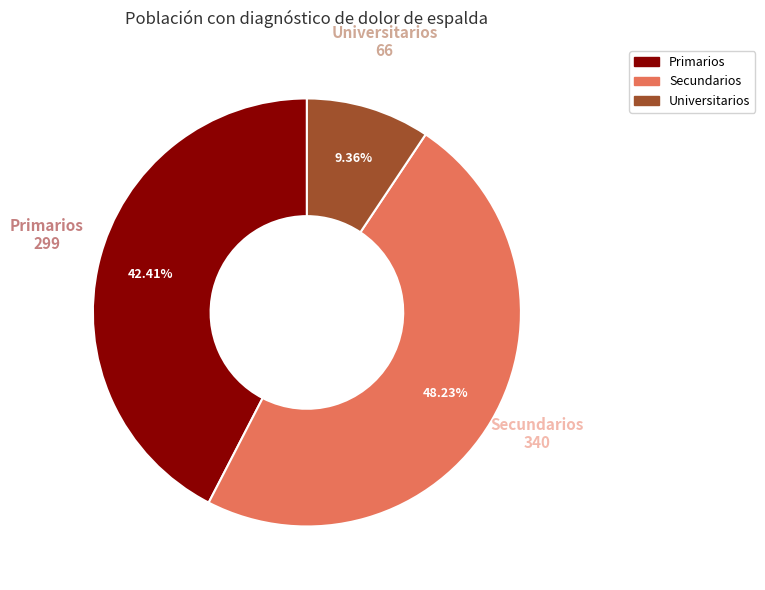

To the nearest percent, what is the average slice percentage?

33%